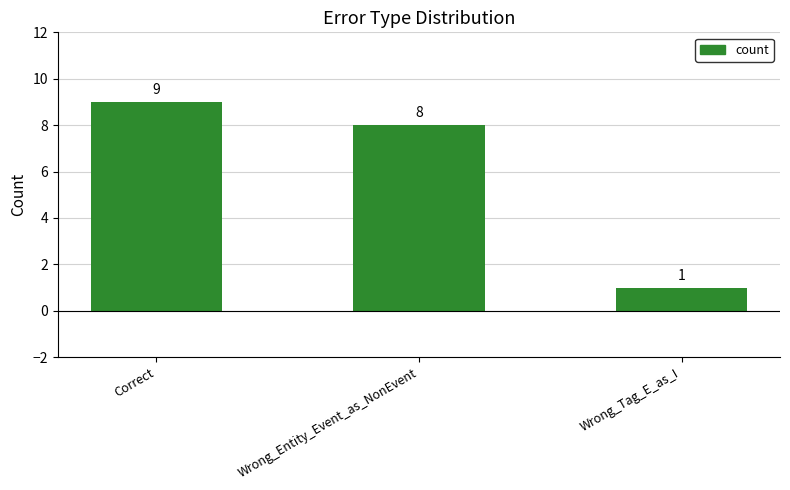

What position from the right is Wrong_Tag_E_as_I?

1